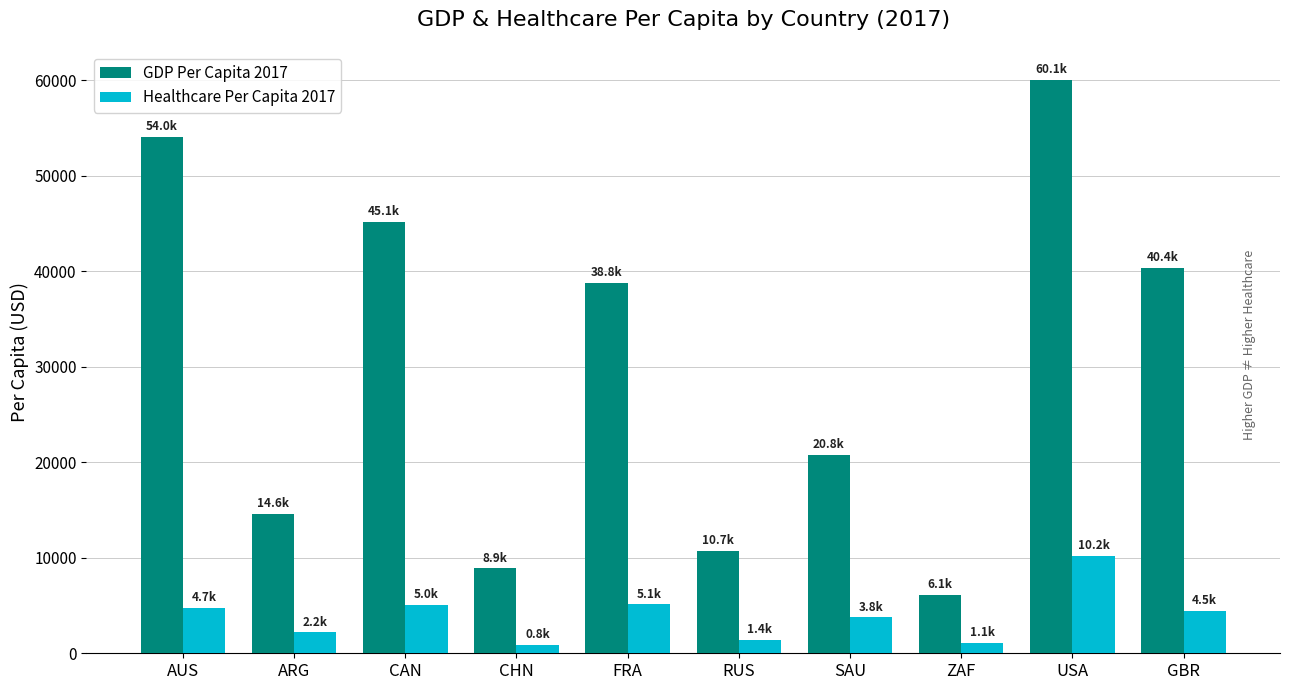

What is the difference between the highest and lowest values at ARG?

12428.1